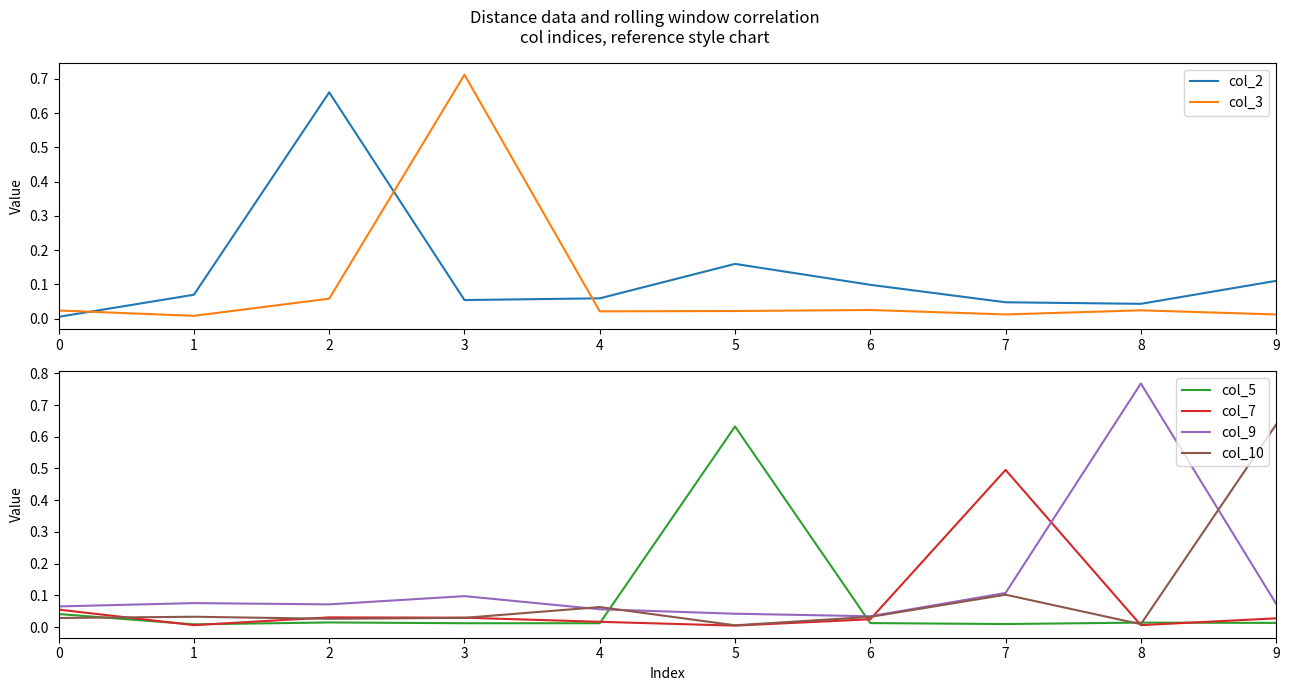

How many intersections are there between col_3 and col_10?

6